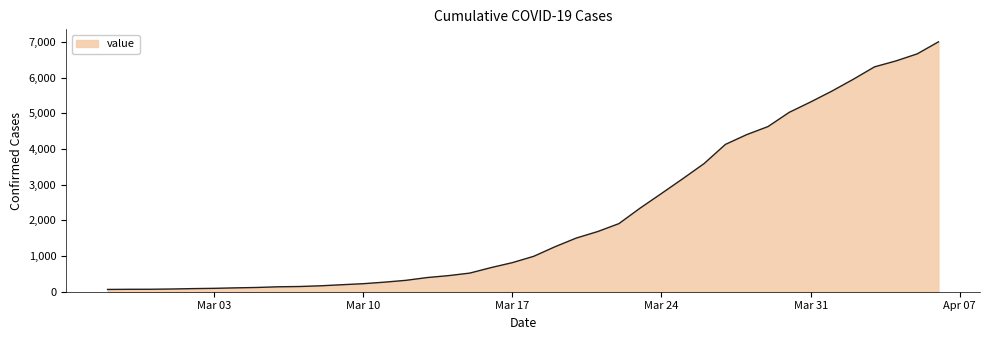

What is the greatest value displayed?

7002